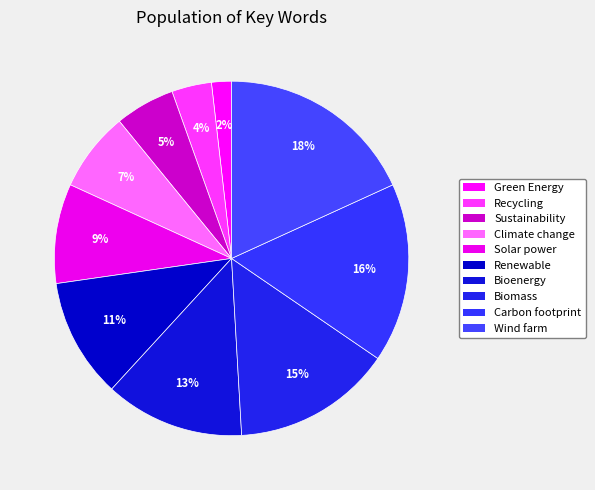

Which slice is the smallest?

Green Energy